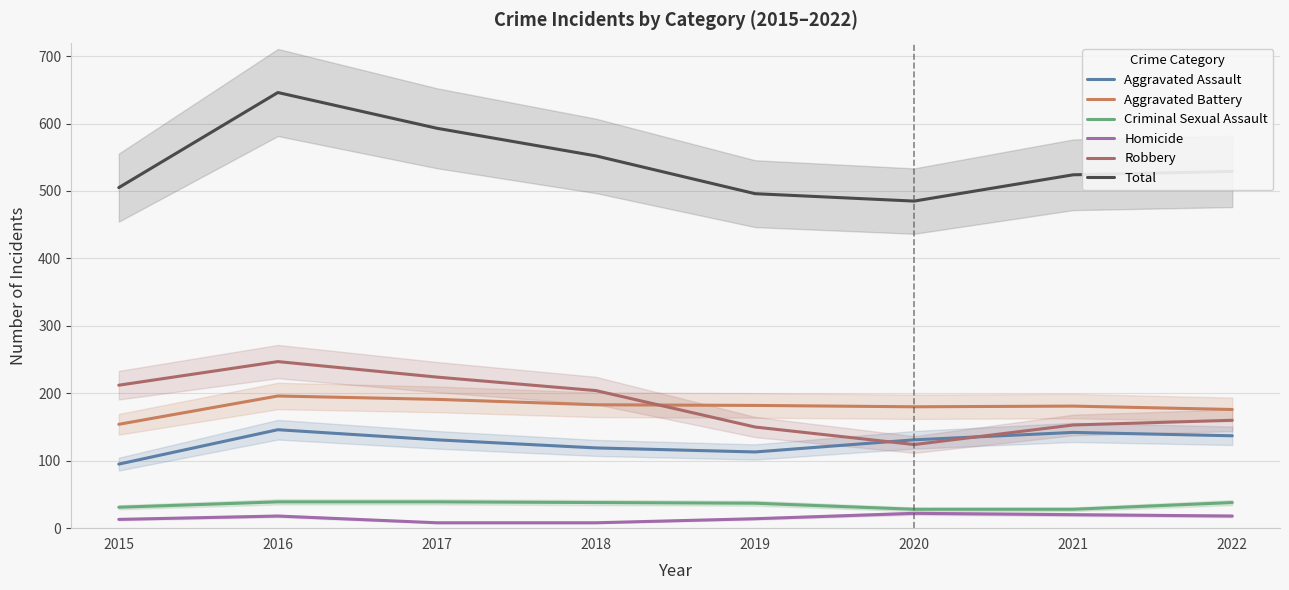

True or false: Aggravated Assault and Criminal Sexual Assault intersect in this chart.

False